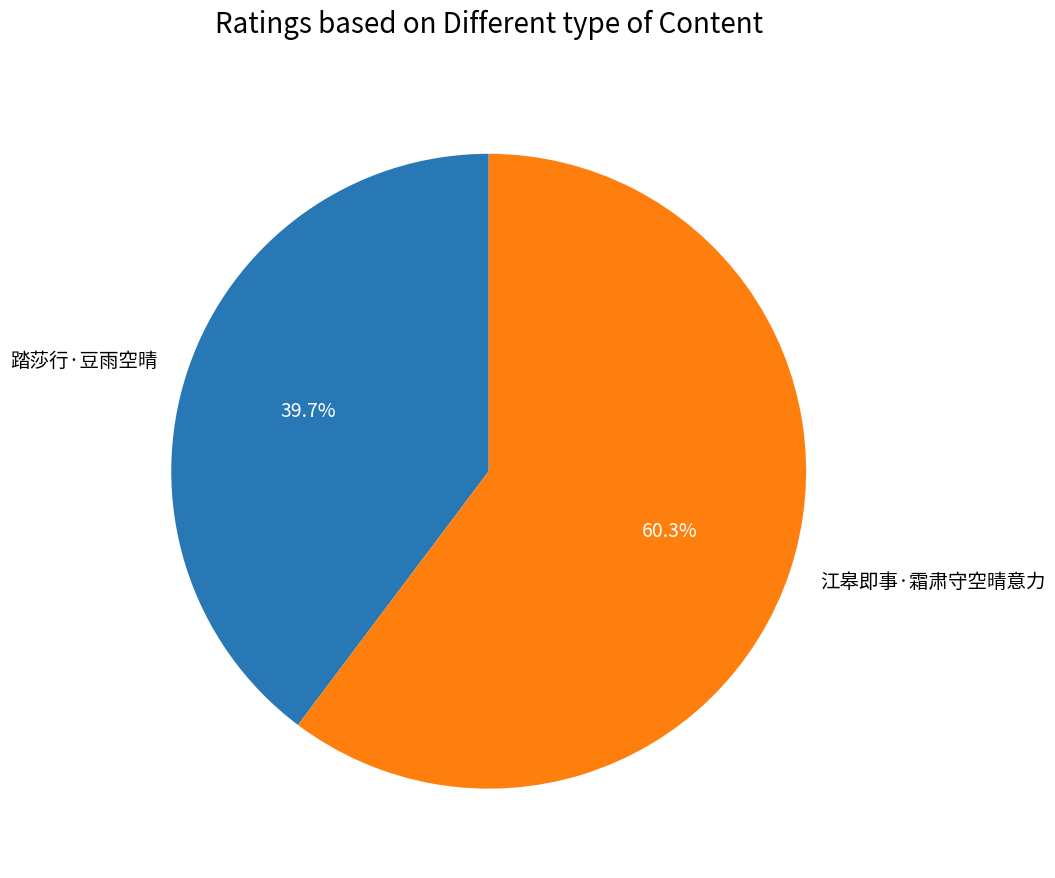

Which category has the smallest portion of the pie?

踏莎行·豆雨空晴